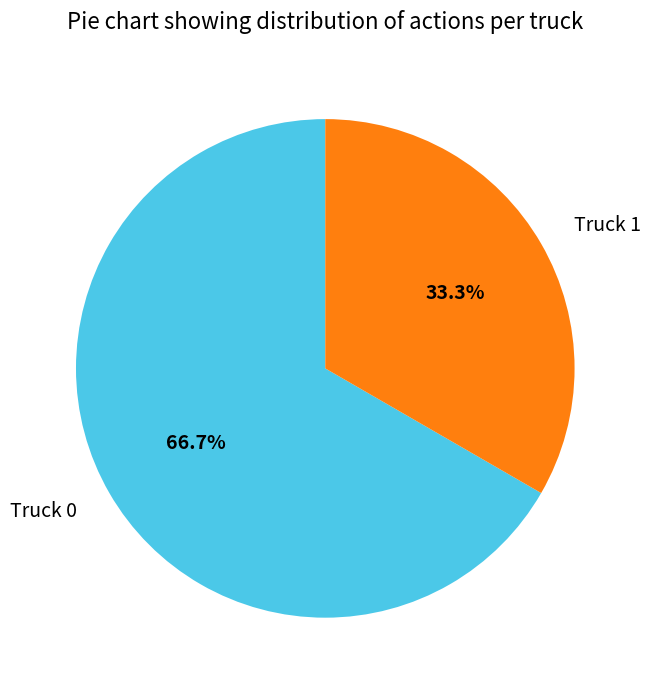

True or false: Truck 0 accounts for 56% of the total.

False